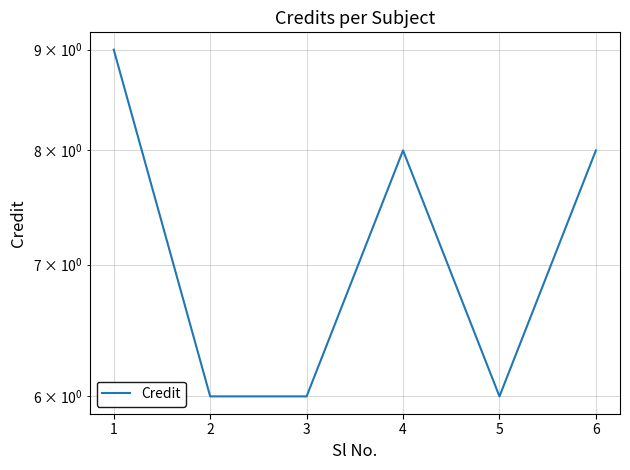

Does the chart have visible grid lines?

Yes